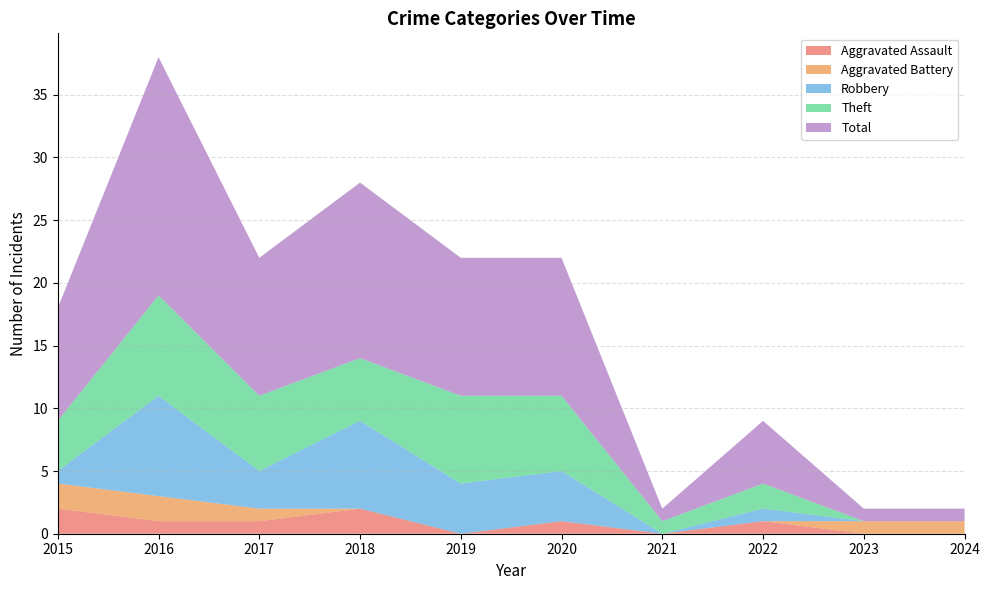

Reading left to right, what are all the values shown in this chart?

Aggravated Assault: 2	1	1	2	0	1	0	1	0	0
Aggravated Battery: 2	2	1	0	0	0	0	0	1	1
Robbery: 1	8	3	7	4	4	0	1	0	0
Theft: 4	8	6	5	7	6	1	2	0	0
Total: 9	19	11	14	11	11	1	5	1	1